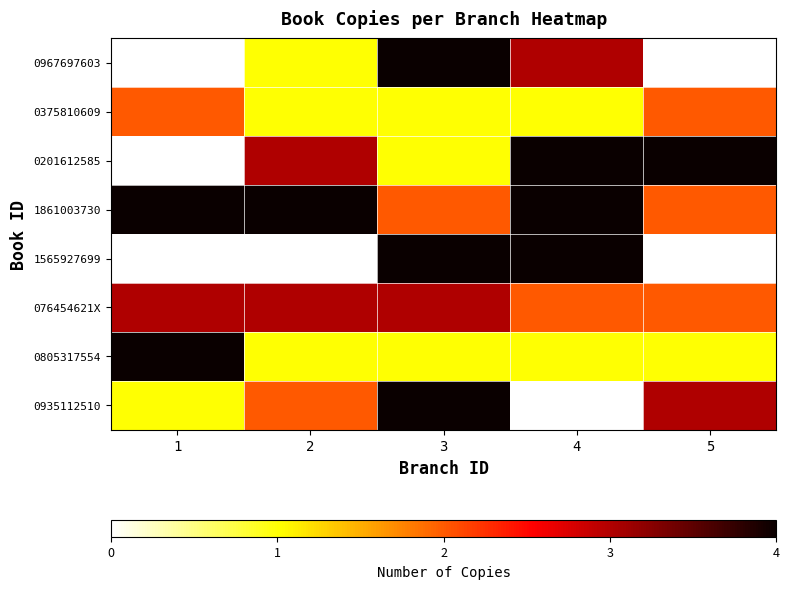

What is the greatest value displayed?

4